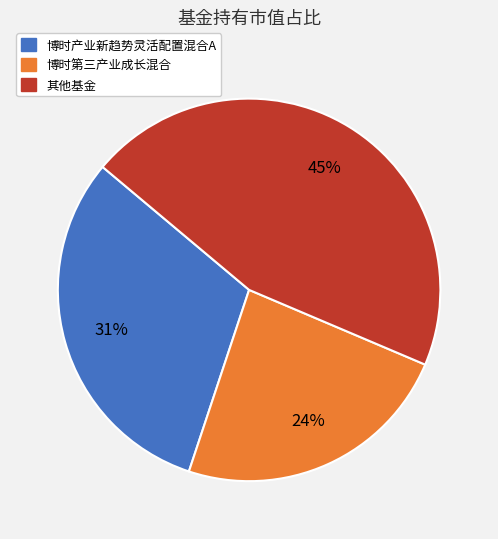

True or false: 博时产业新趋势灵活配置混合A accounts for 25% of the total.

False